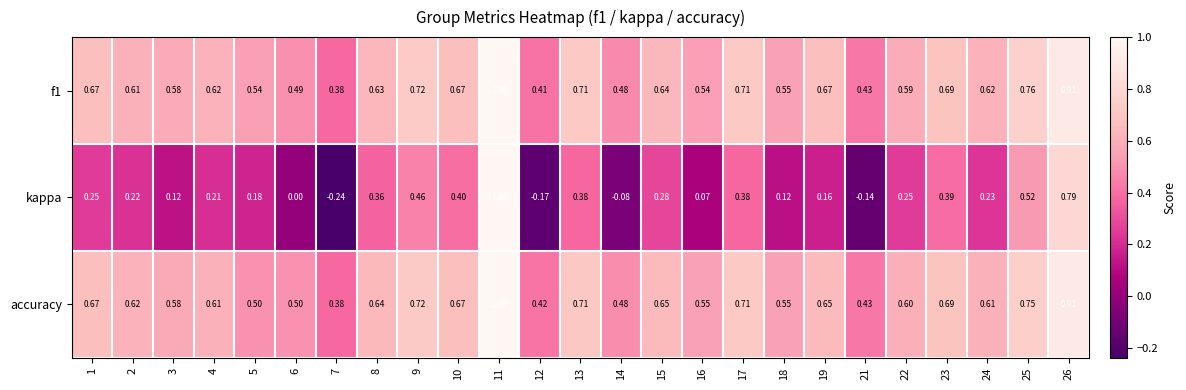

Count the number of data series in this chart.

3